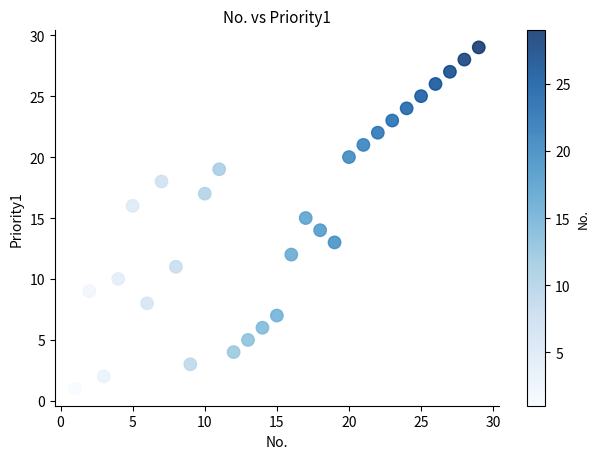

What is the range of Y values (max minus min)?

28